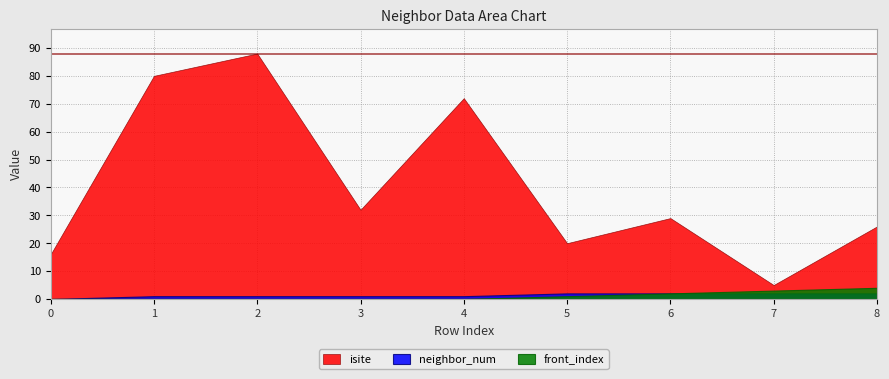

At which category is the sum across all series the highest?

2